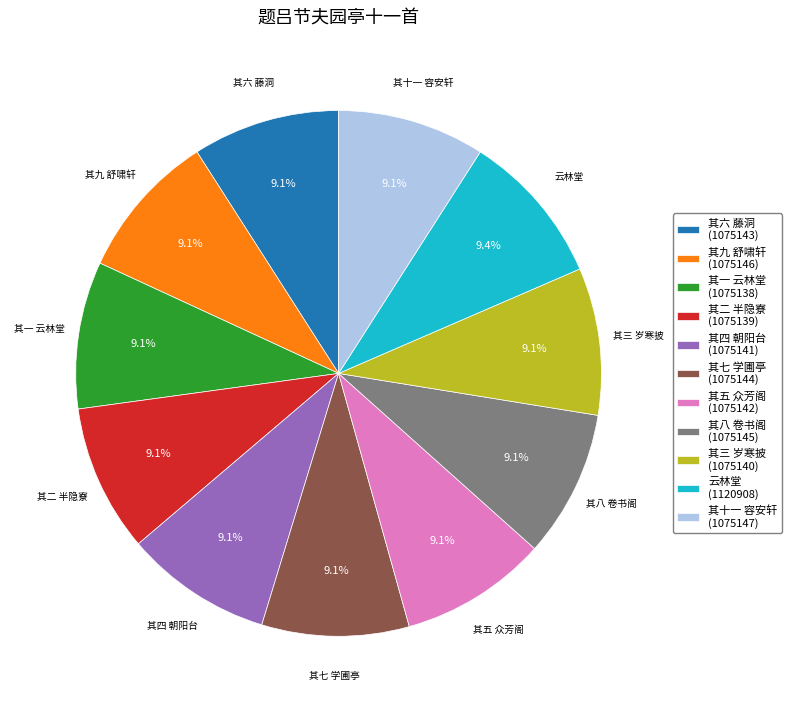

Does any single category account for the majority?

No